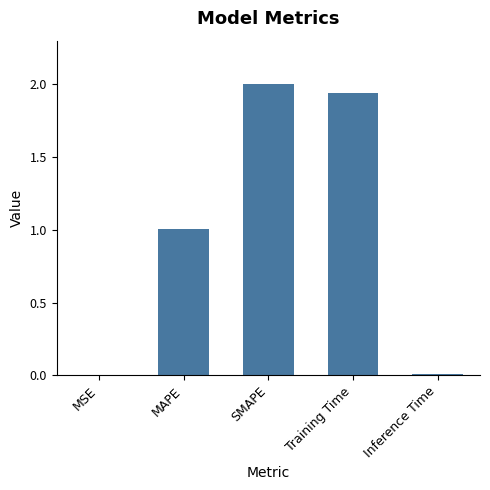

What is the greatest value displayed?

2.0